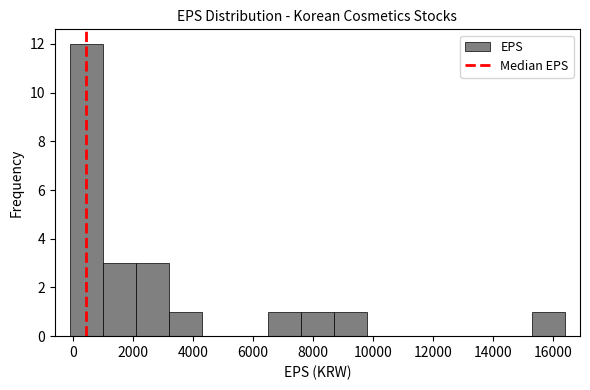

Over which range of the x-axis is the bar tallest?

0 to 1000